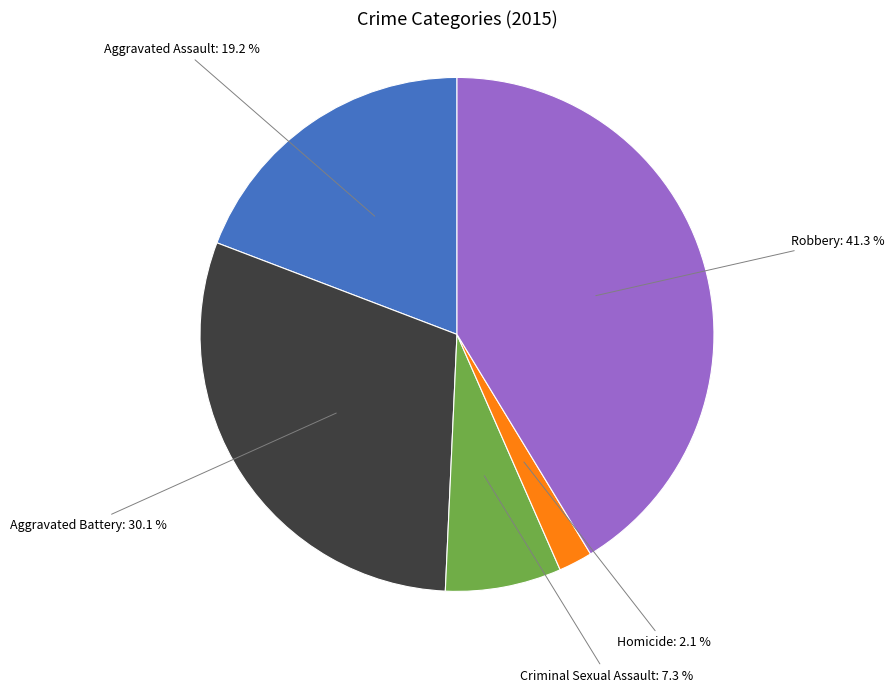

What portion of the pie excludes Aggravated Assault?

80.8%